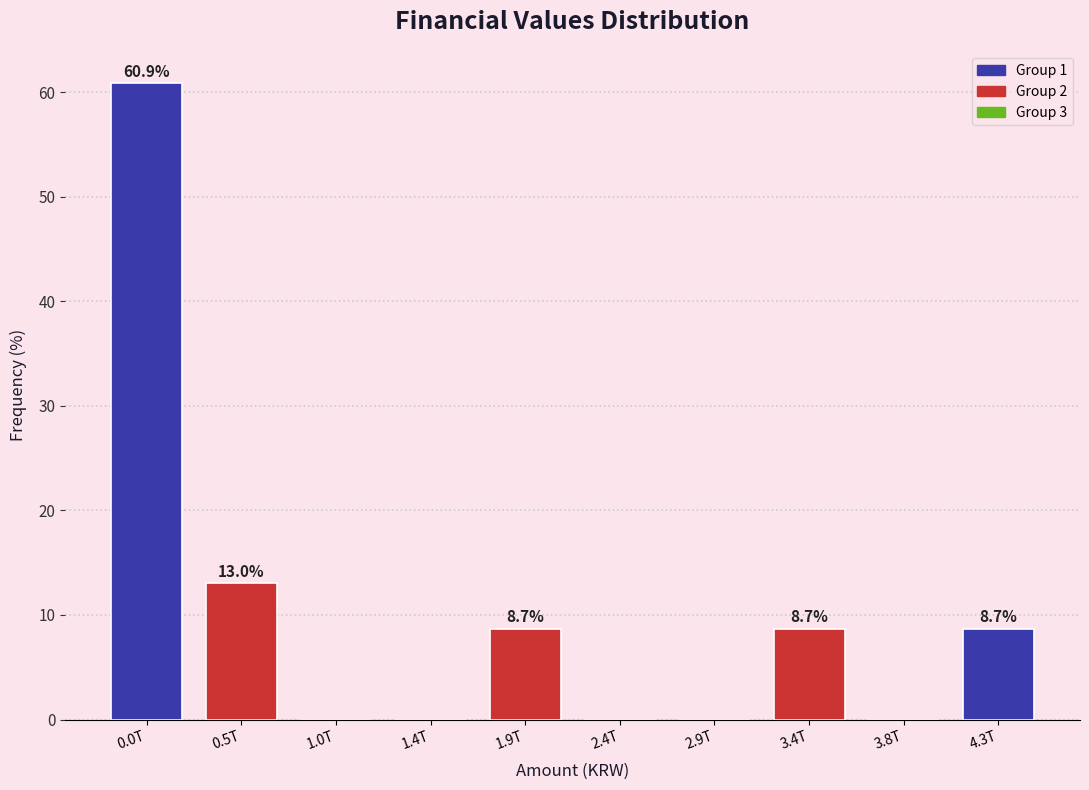

Reading left to right, transcribe all the data shown in this chart.

0.0T=60.9	0.5T=13.0	1.0T=0.0	1.4T=0.0	1.9T=8.7	2.4T=0.0	2.9T=0.0	3.4T=8.7	3.8T=0.0	4.3T=8.7